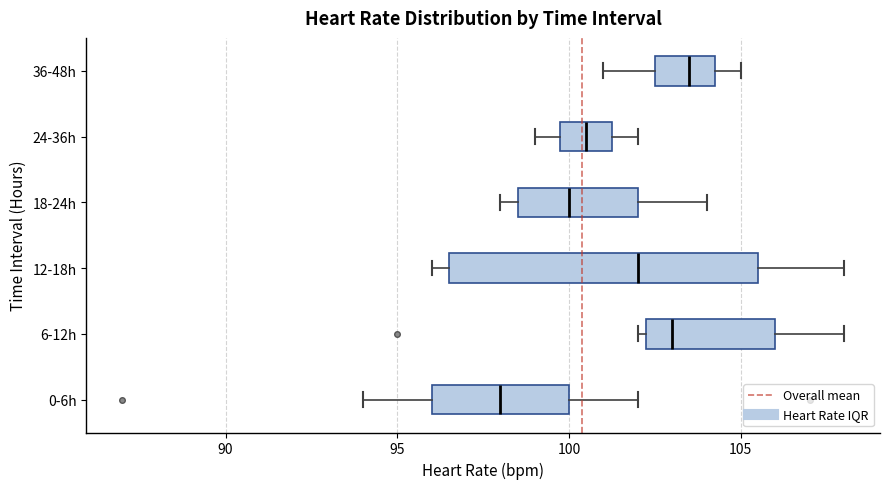

Which box's median line is the furthest to the right?

36-48h